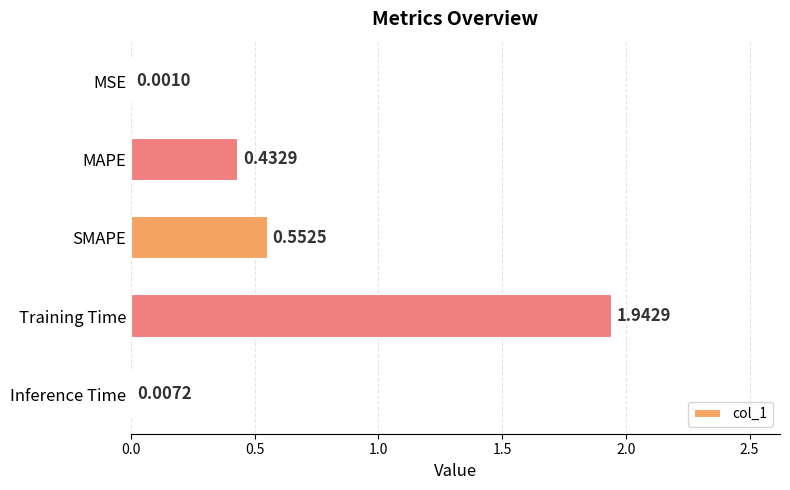

Between MAPE and Inference Time, which is larger?

MAPE